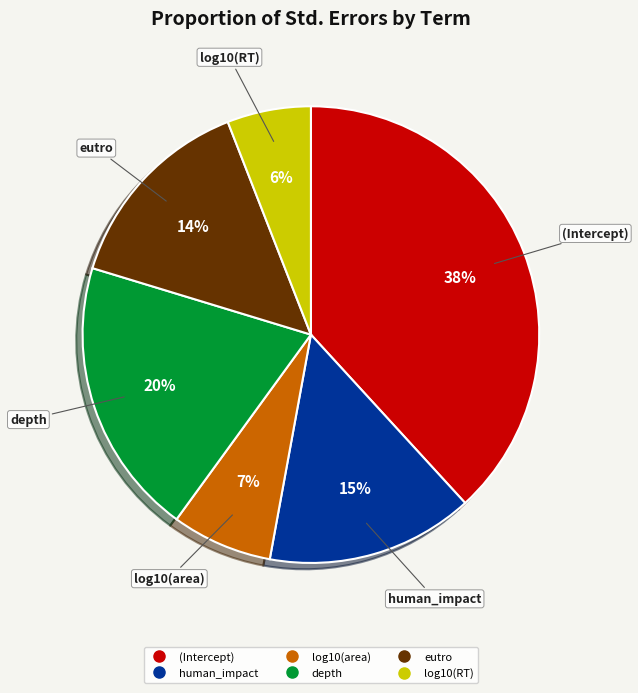

Do eutro and (Intercept) together represent more than half of the pie?

Yes